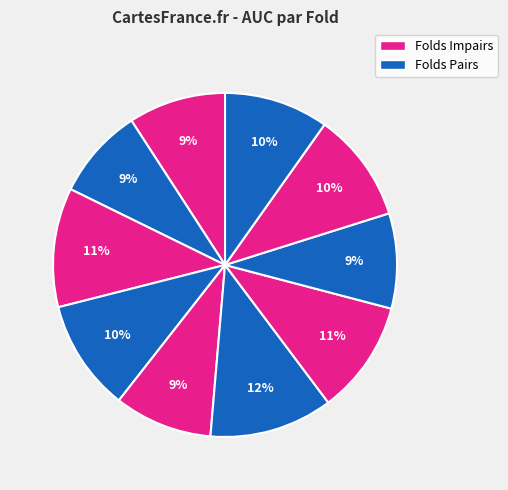

Count the number of slices in the pie.

10